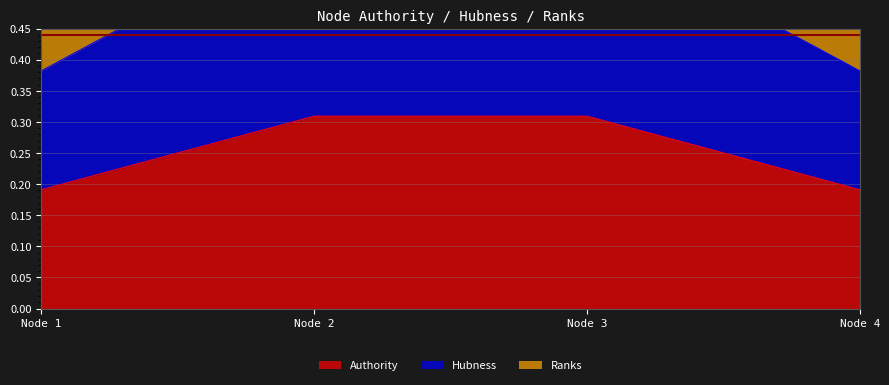

True or false: Hubness and Authority intersect in this chart.

False